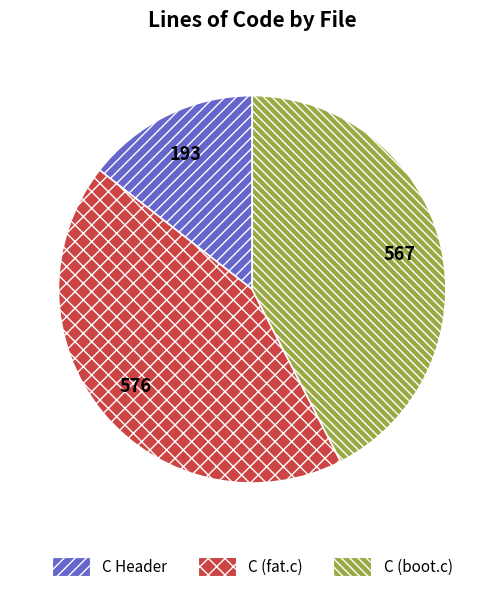

Approximately how many times larger is the value at C (fat.c) compared to C Header?

3.0